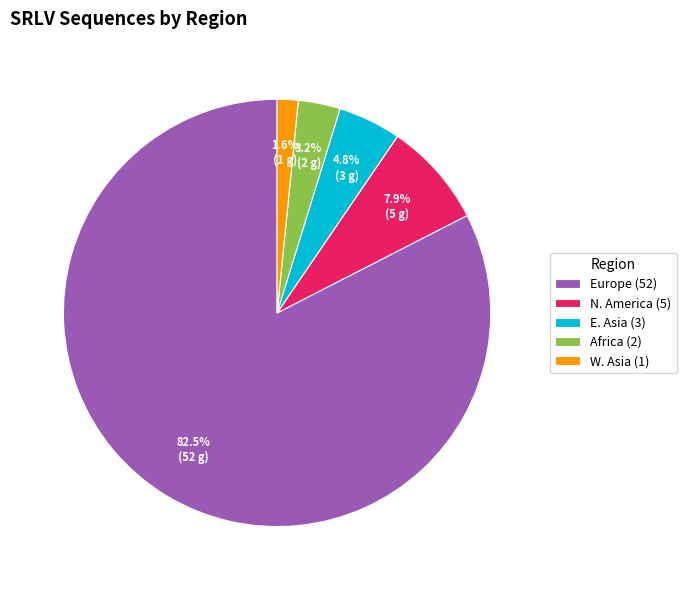

True or false: N. America accounts for 8% of the total.

True